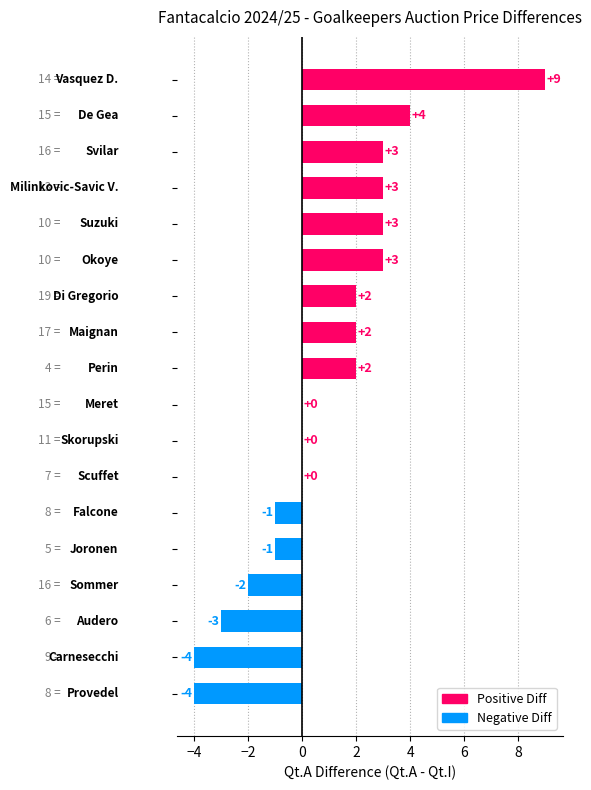

What is the greatest value displayed?

9